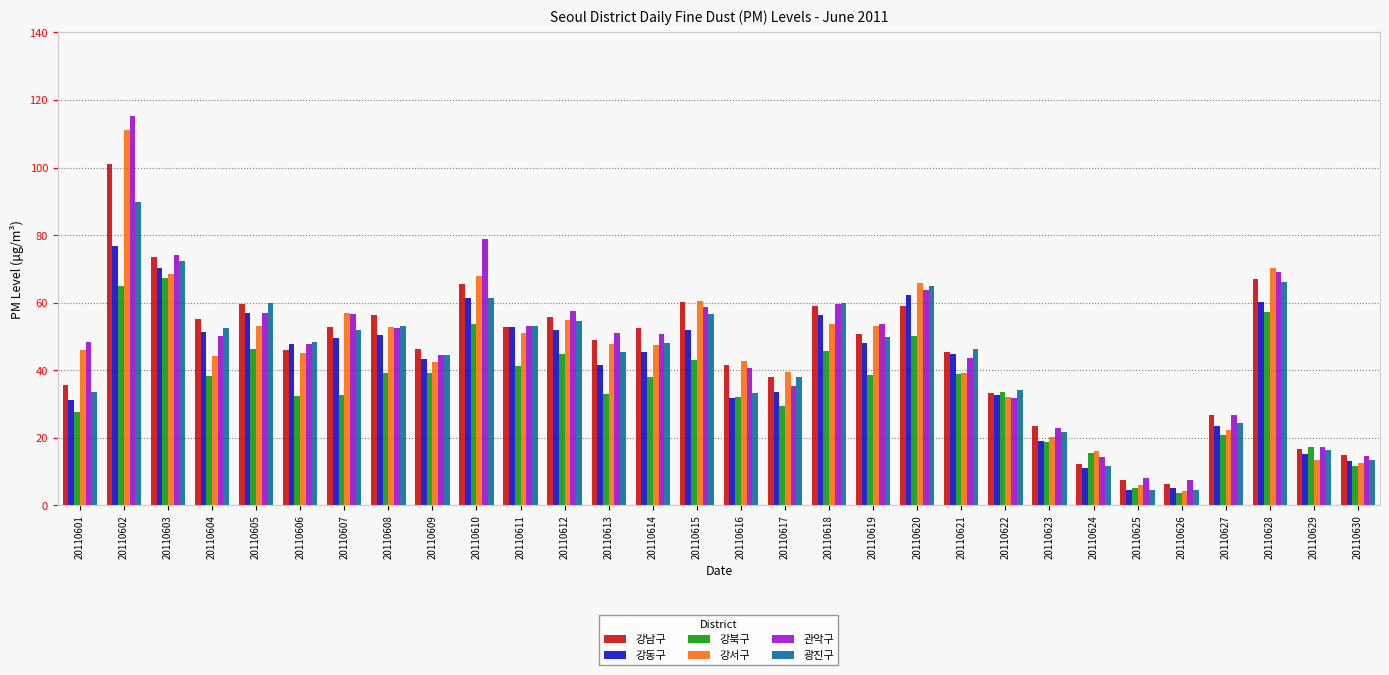

Which series has the largest total across all categories?

관악구